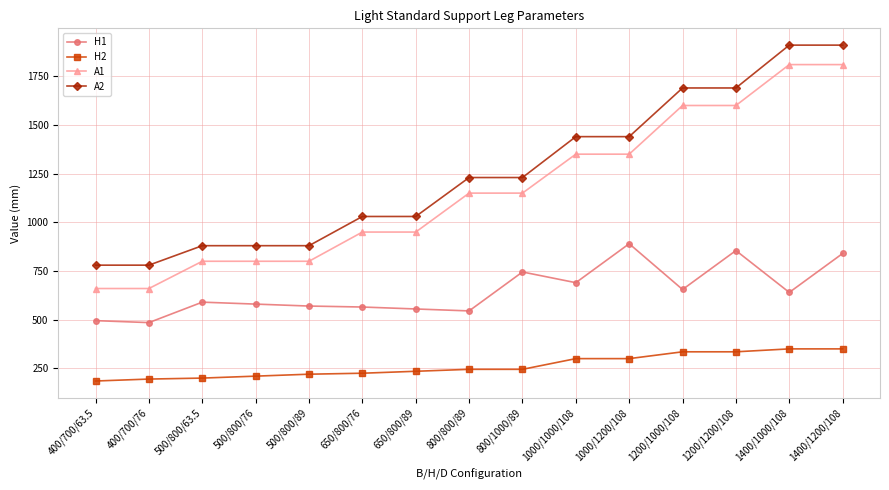

What is the spread (max minus min) of values at 1200/1000/108?

1355